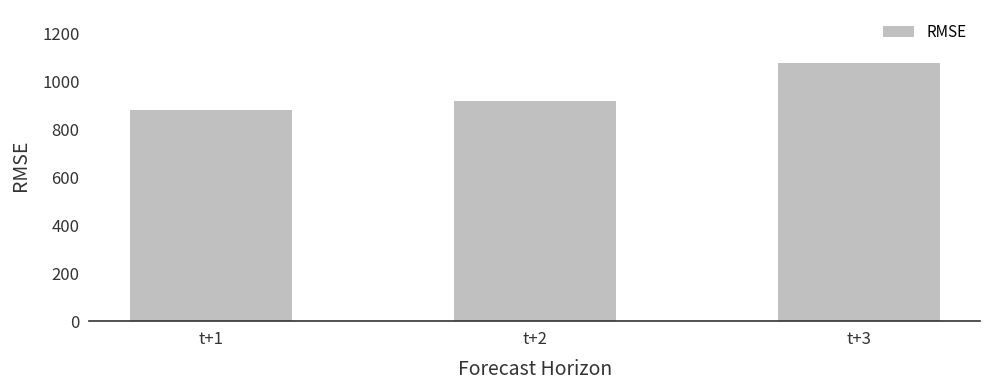

Is it true that the value at t+3 is 1080.0?

True